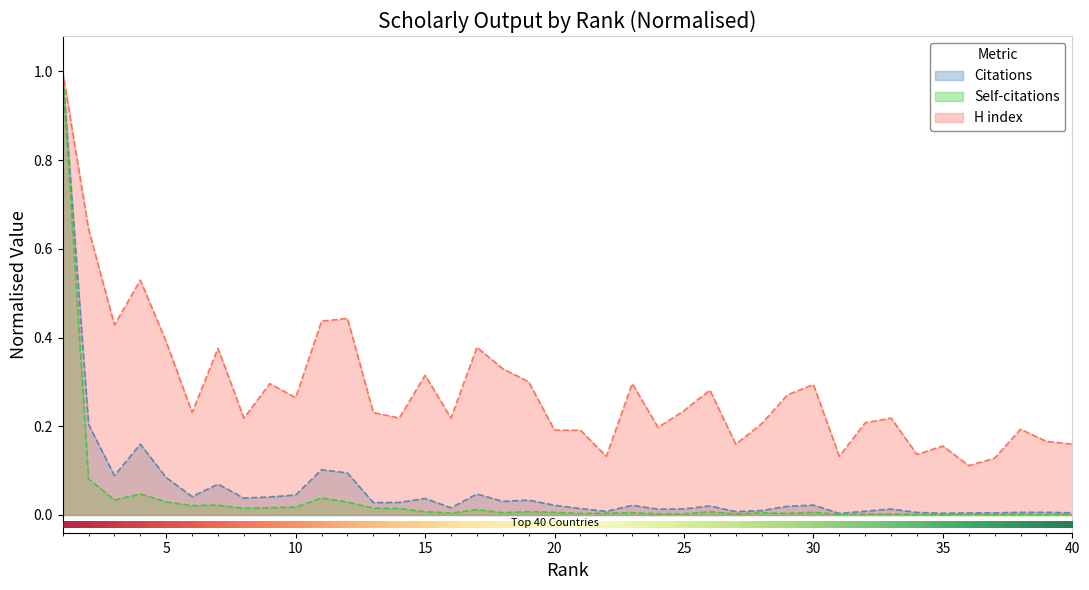

Reading left to right, transcribe all the data shown in this chart.

Citations: 1.0	0.2	0.1	0.2	0.1	0.0	0.1	0.0	0.0	0.0	0.1	0.1	0.0	0.0	0.0	0.0	0.0	0.0	0.0	0.0	0.0	0.0	0.0	0.0	0.0	0.0	0.0	0.0	0.0	0.0	0.0	0.0	0.0	0.0	0.0	0.0	0.0	0.0	0.0	0.0
Self-citations: 1.0	0.1	0.0	0.0	0.0	0.0	0.0	0.0	0.0	0.0	0.0	0.0	0.0	0.0	0.0	0.0	0.0	0.0	0.0	0.0	0.0	0.0	0.0	0.0	0.0	0.0	0.0	0.0	0.0	0.0	0.0	0.0	0.0	0.0	0.0	0.0	0.0	0.0	0.0	0.0
H index: 1.0	0.6	0.4	0.5	0.4	0.2	0.4	0.2	0.3	0.3	0.4	0.4	0.2	0.2	0.3	0.2	0.4	0.3	0.3	0.2	0.2	0.1	0.3	0.2	0.2	0.3	0.2	0.2	0.3	0.3	0.1	0.2	0.2	0.1	0.2	0.1	0.1	0.2	0.2	0.2